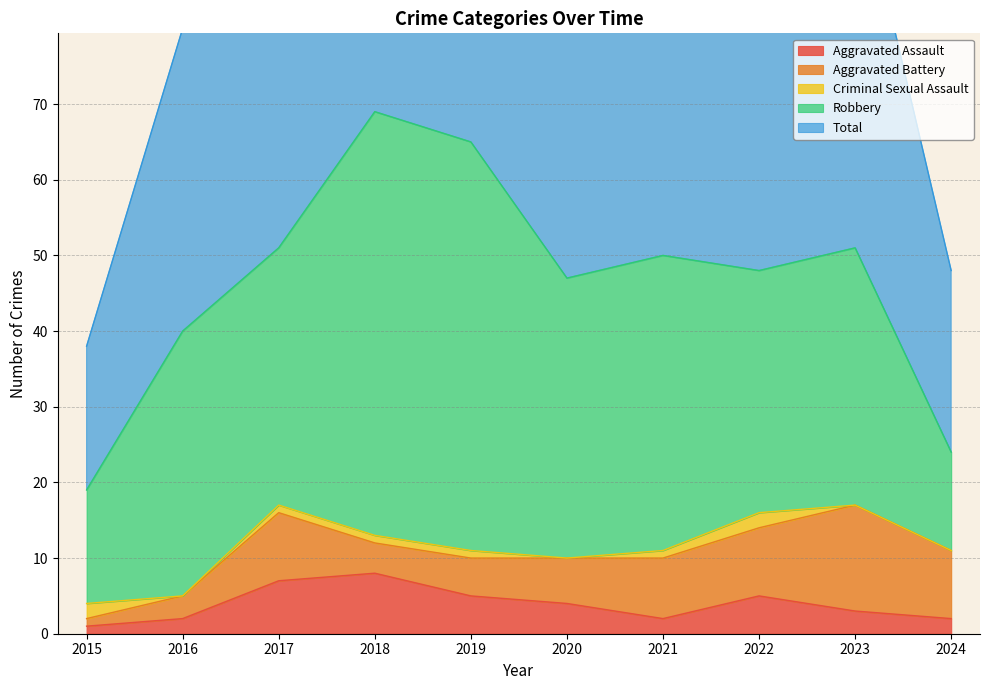

How many lines are shown in the chart?

5